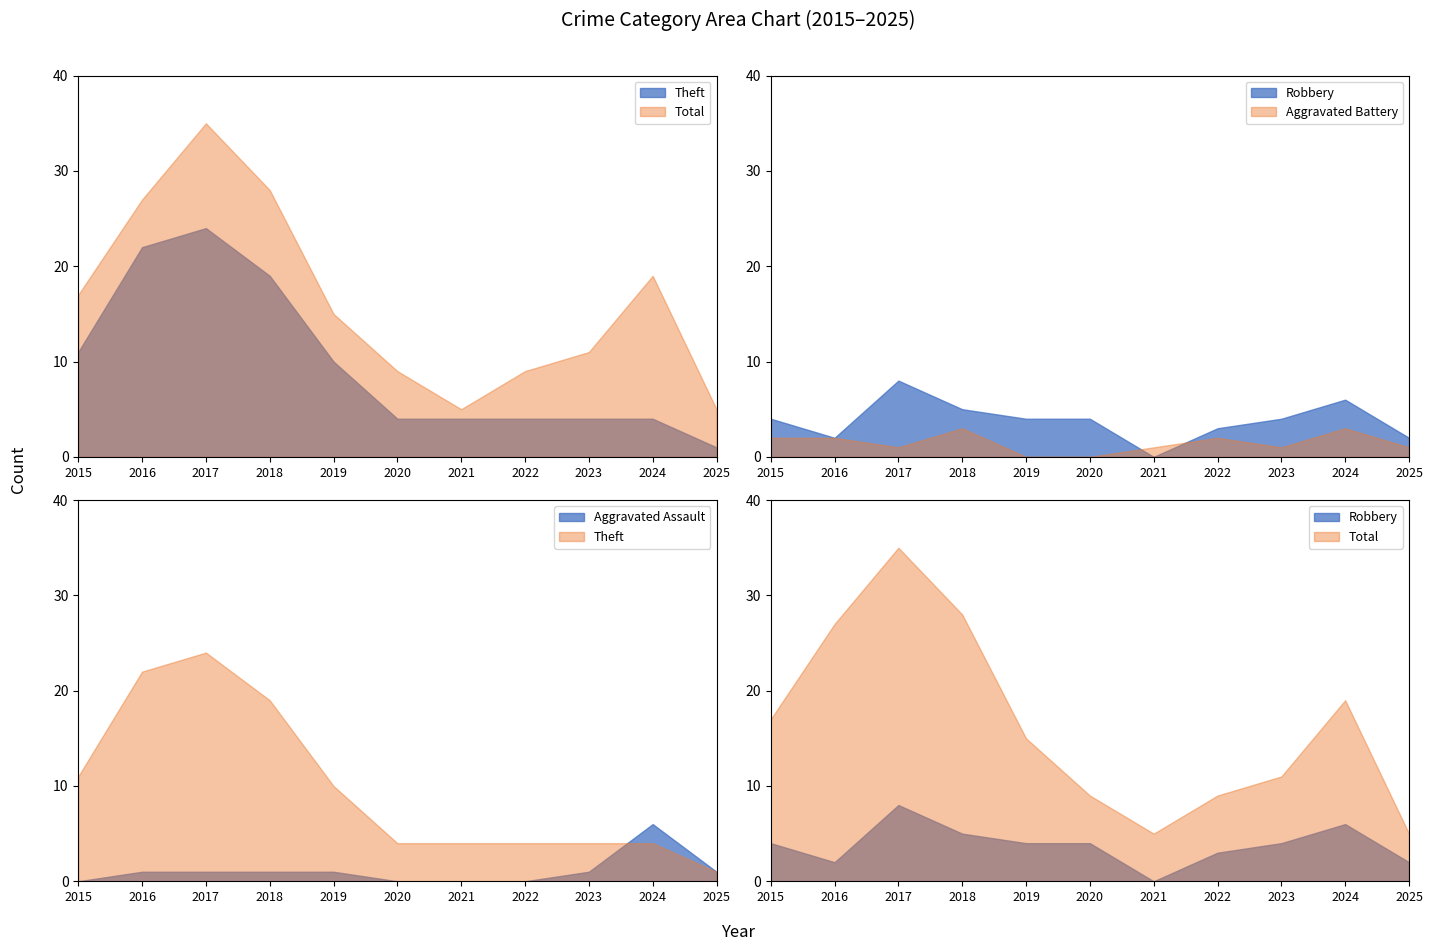

Reading right to left, what are all the values shown in this chart?

Aggravated Assault: 1	6	1	0	0	0	1	1	1	1	0
Aggravated Battery: 1	3	1	2	1	0	0	3	1	2	2
Robbery: 2	6	4	3	0	4	4	5	8	2	4
Theft: 1	4	4	4	4	4	10	19	24	22	11
Total: 5	19	11	9	5	9	15	28	35	27	17